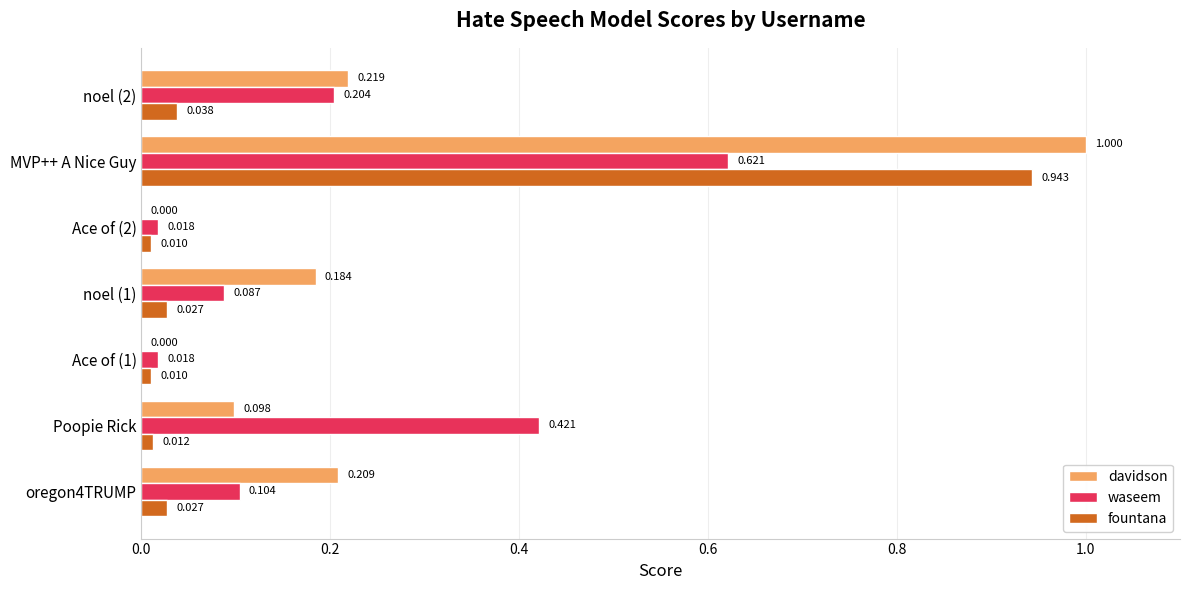

Which category has the highest value in the waseem series?

MVP++ A Nice Guy